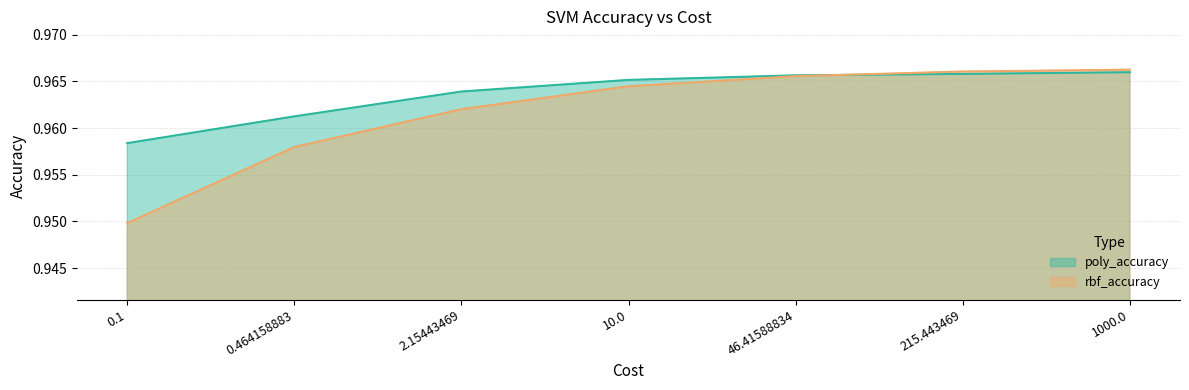

What is the sum of the rbf_accuracy values at 215.443469 and 0.464158883?

1.9